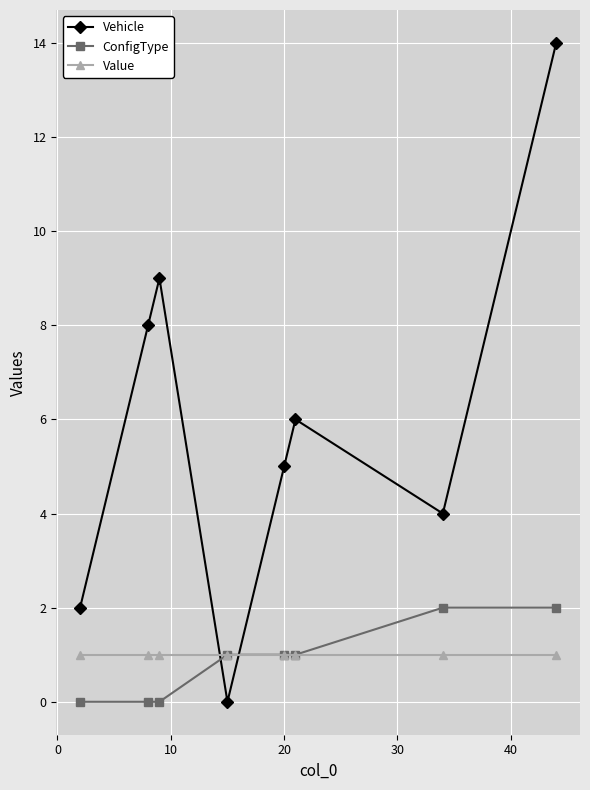

Does the chart have visible grid lines?

Yes